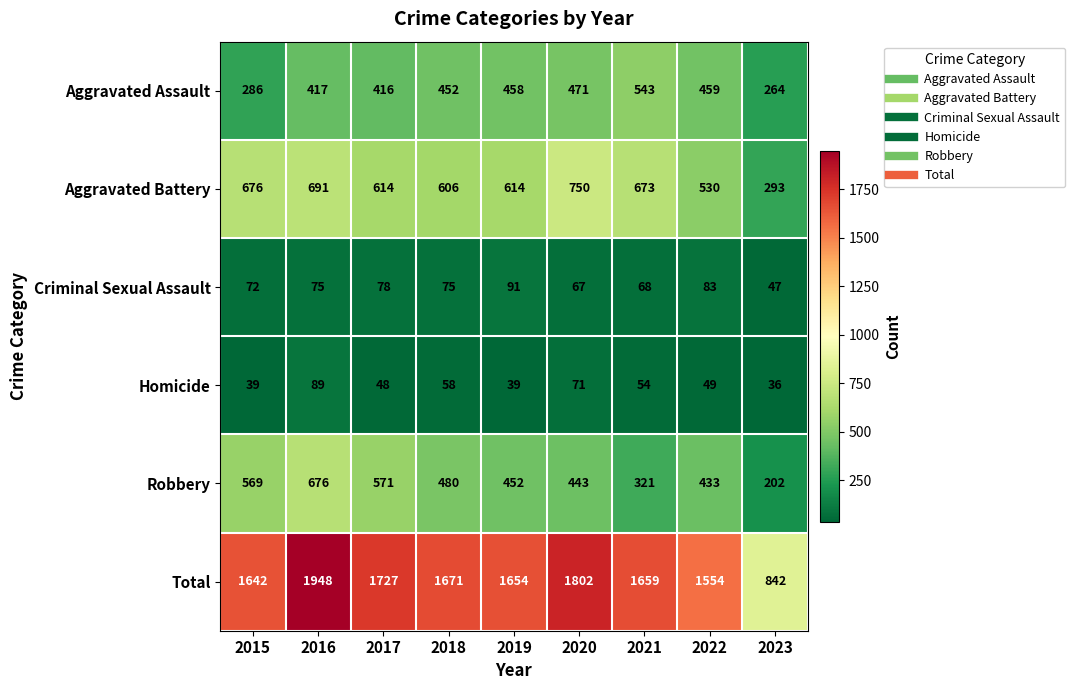

At 2015, list the series in order from largest to smallest.

Total, Aggravated Battery, Robbery, Aggravated Assault, Criminal Sexual Assault, Homicide